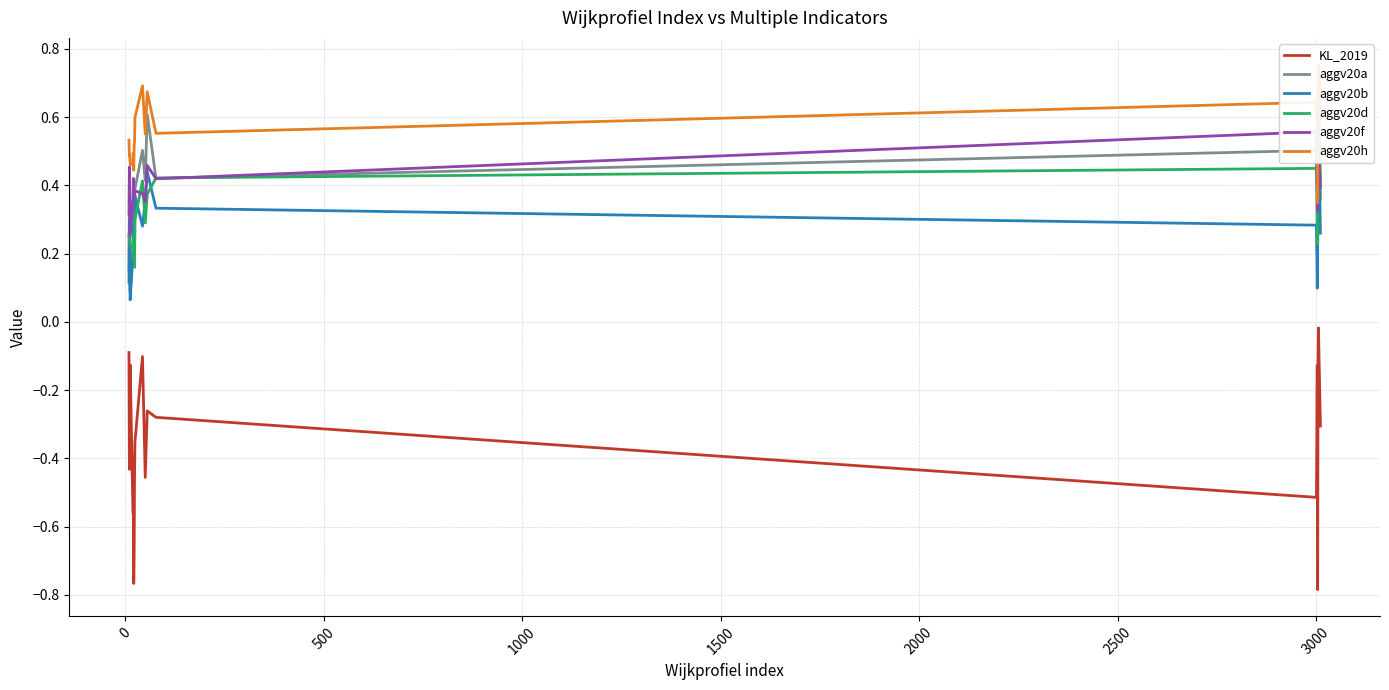

Which series has the widest spread of values?

KL_2019